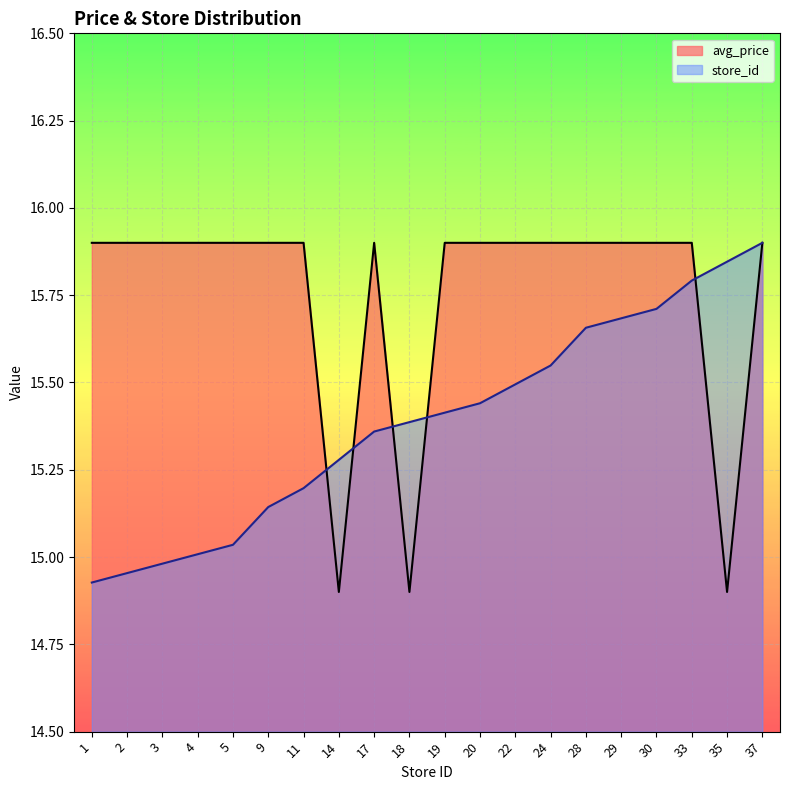

Which has a higher value, 4 or 9?

4